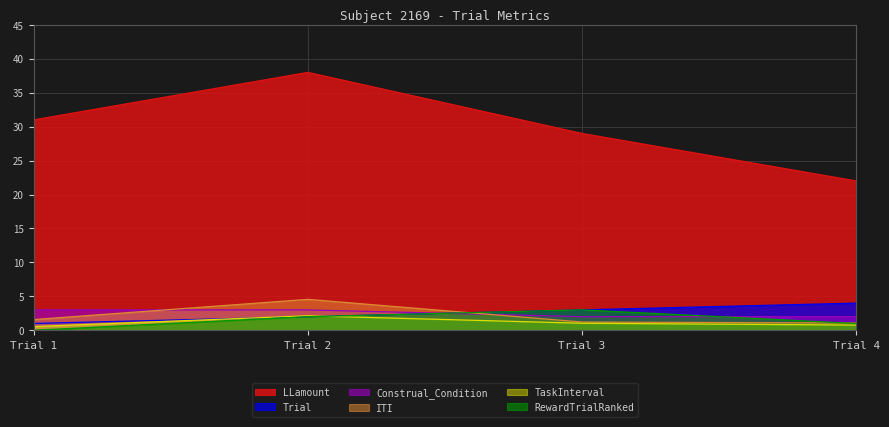

The value of ITI at Trial 1 is 0.8. True or false?

False